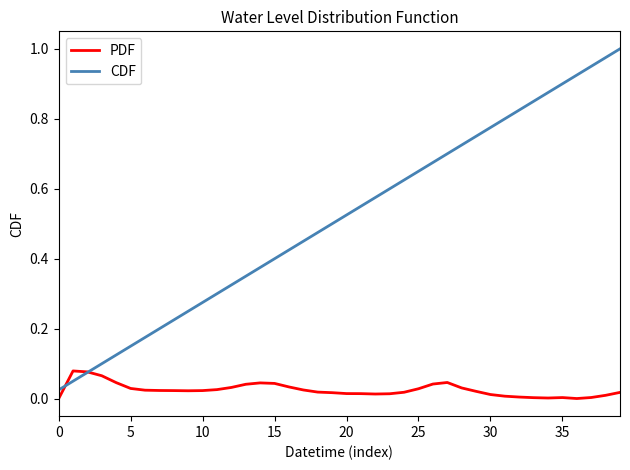

Which series has the largest total across all categories?

CDF